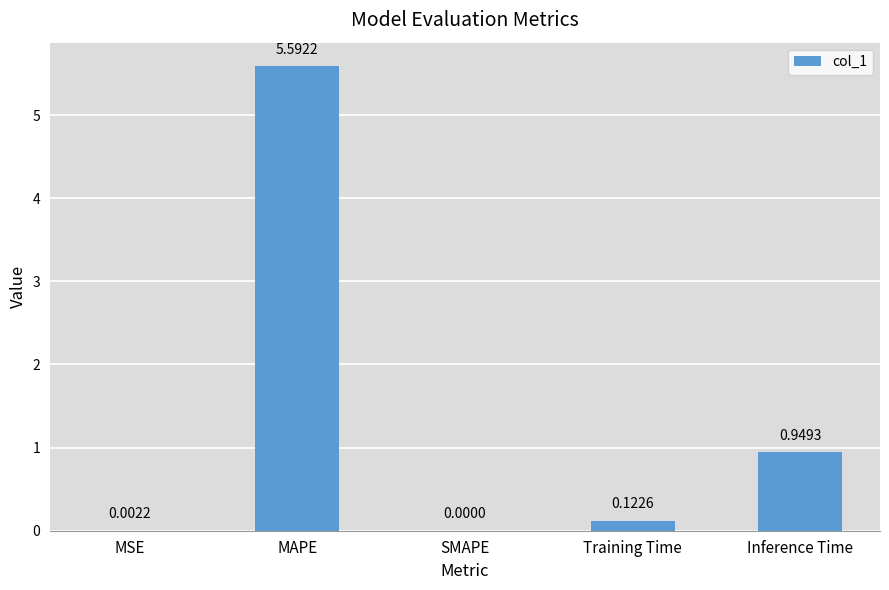

How many values are above zero?

4